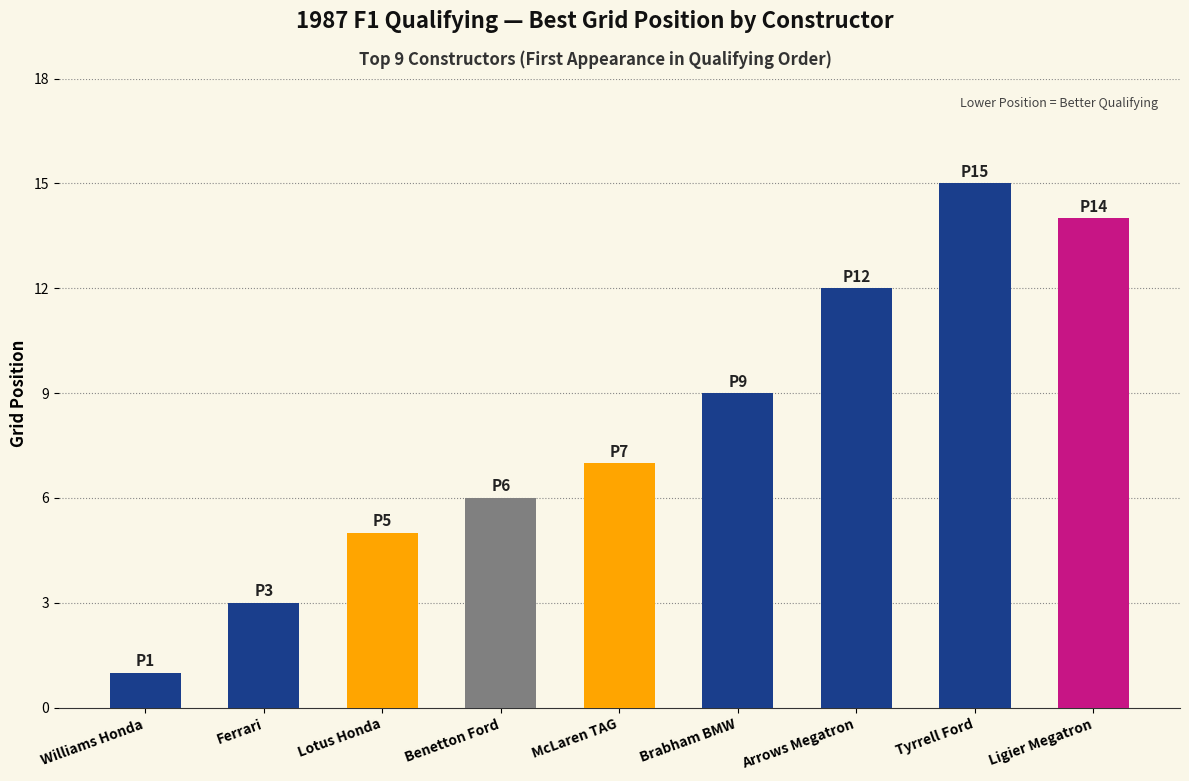

What position from the left is Brabham BMW?

6